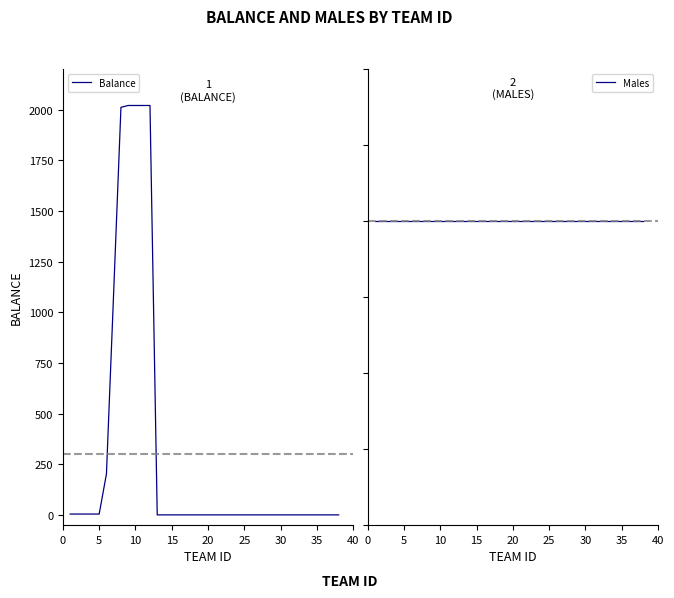

How many times do Balance and Males cross each other?

1